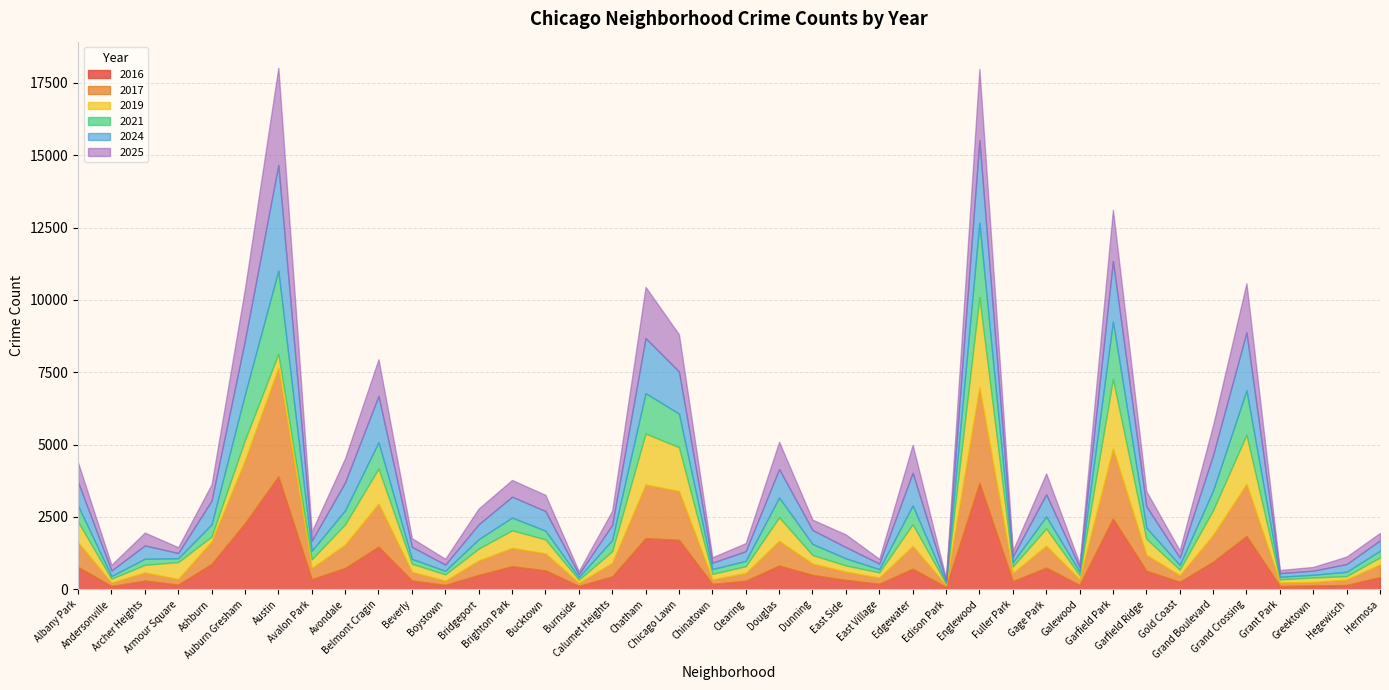

What is the highest value of the 2016 series?

3896